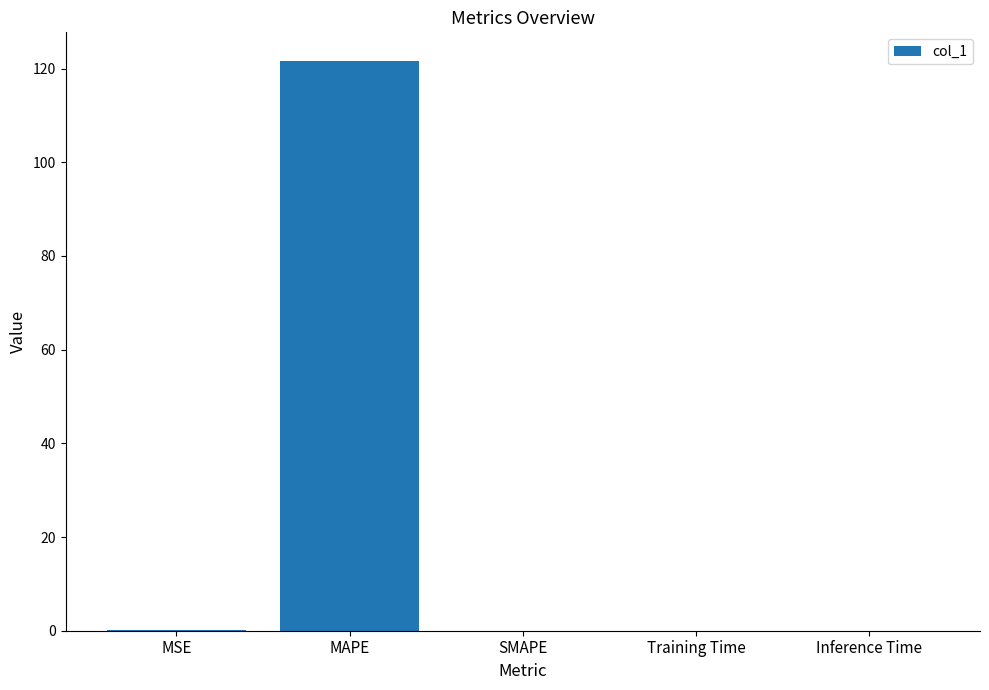

At which category does the chart reach its peak across all series?

MAPE